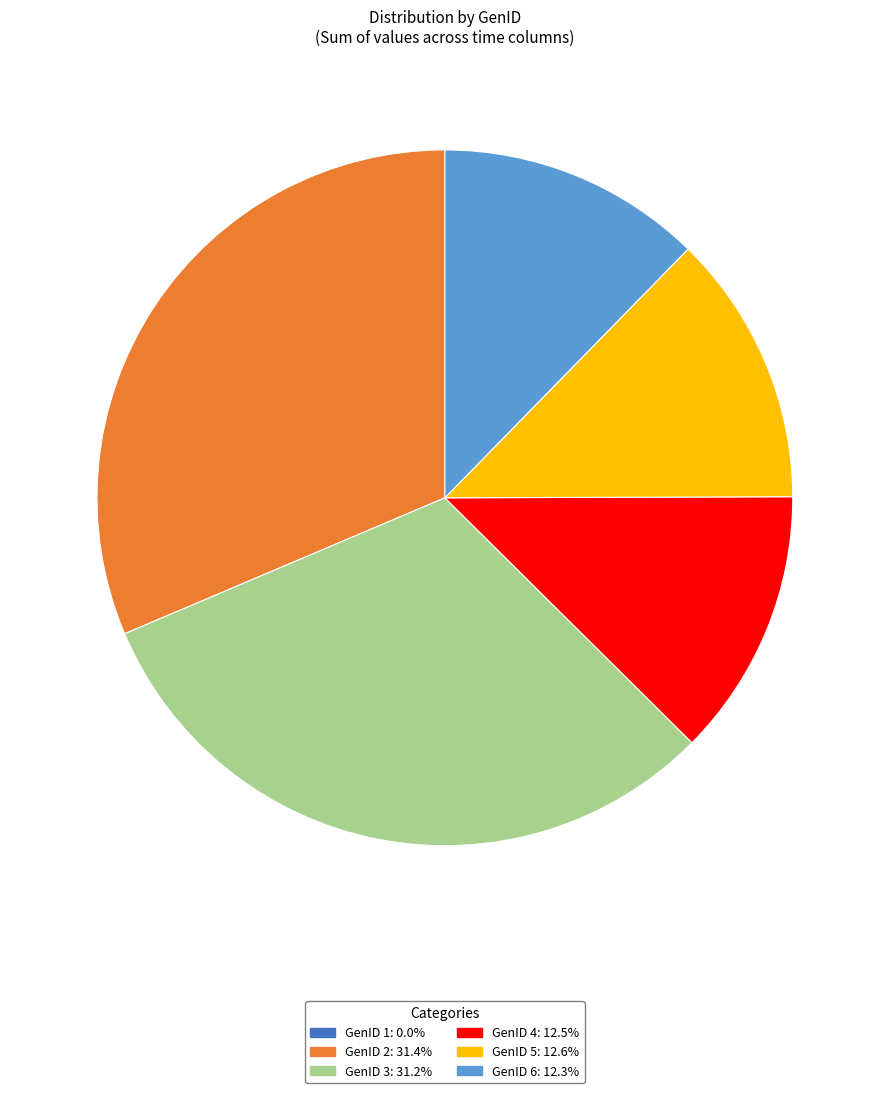

Is there a majority slice in this chart?

No